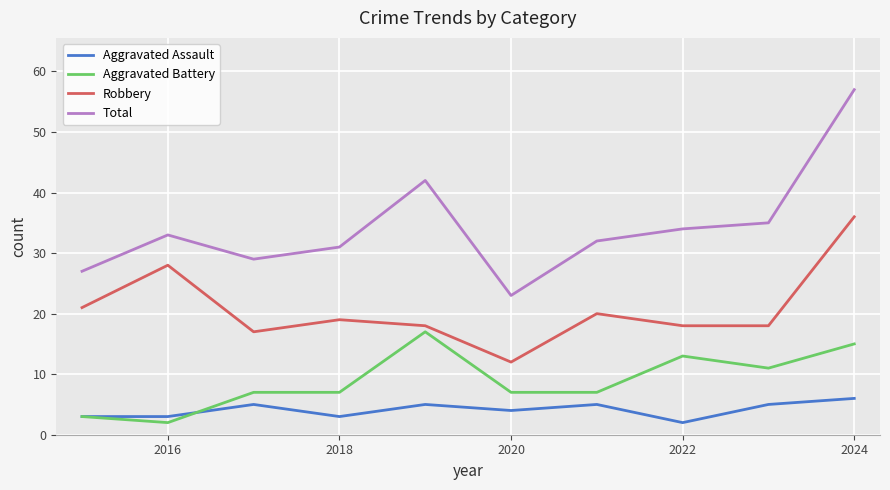

What is the greatest value displayed?

57